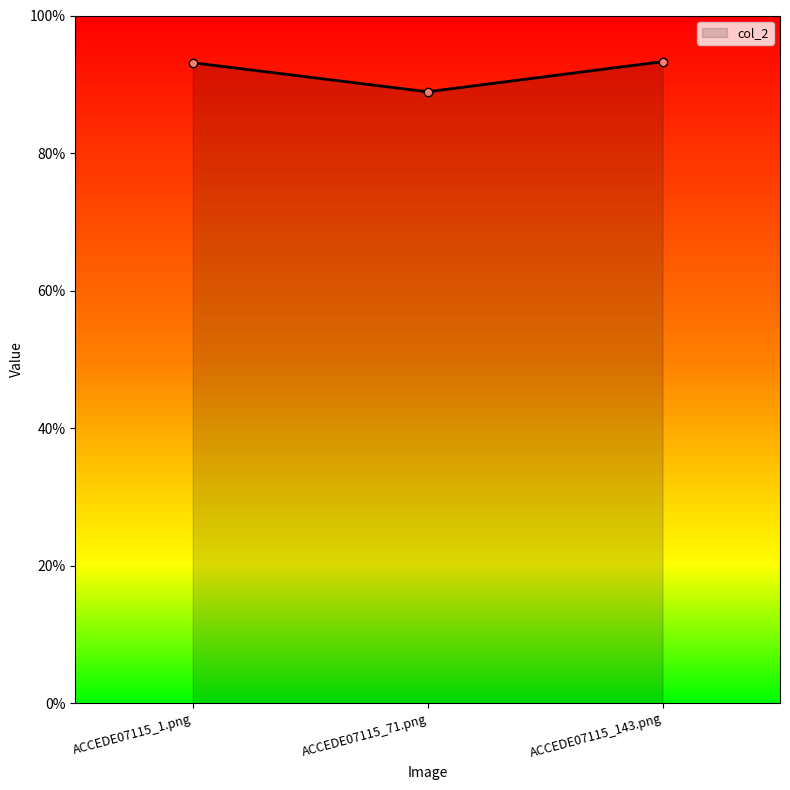

What is the smallest value displayed?

0.9